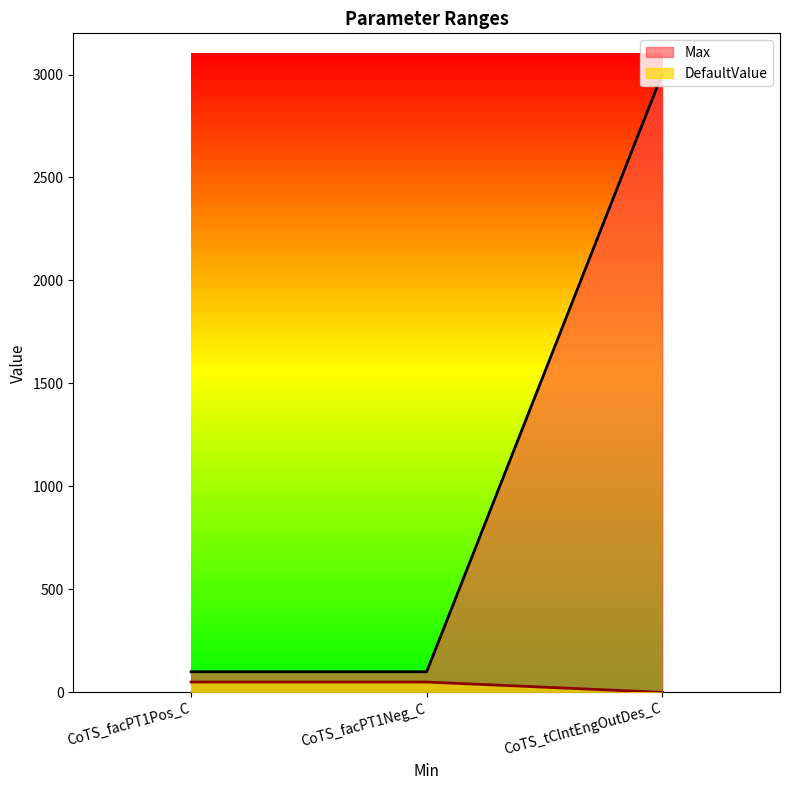

Rank the categories by DefaultValue value from highest to lowest.

CoTS_facPT1Pos_C, CoTS_facPT1Neg_C, CoTS_tClntEngOutDes_C